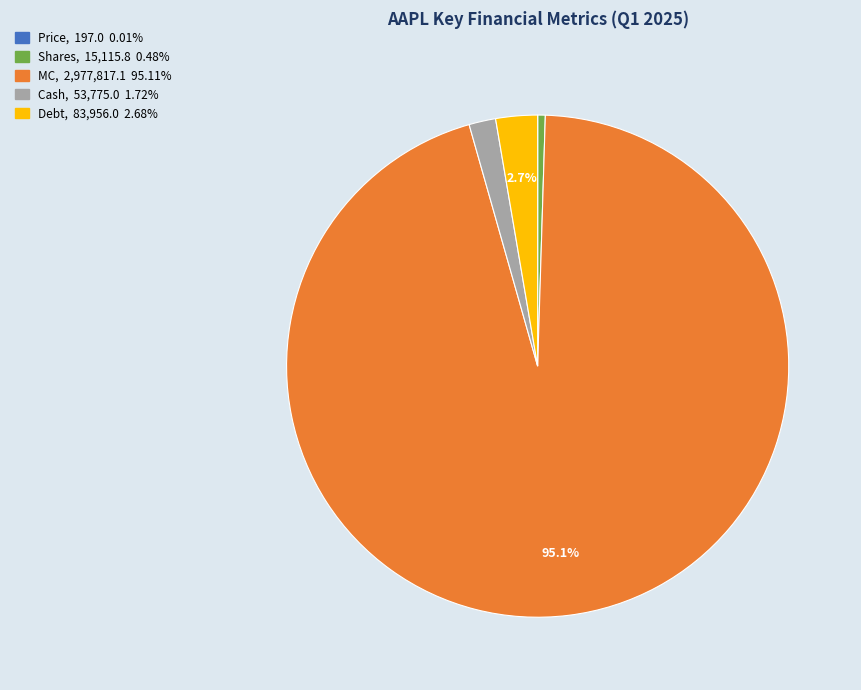

What is the largest slice in the pie chart?

MC